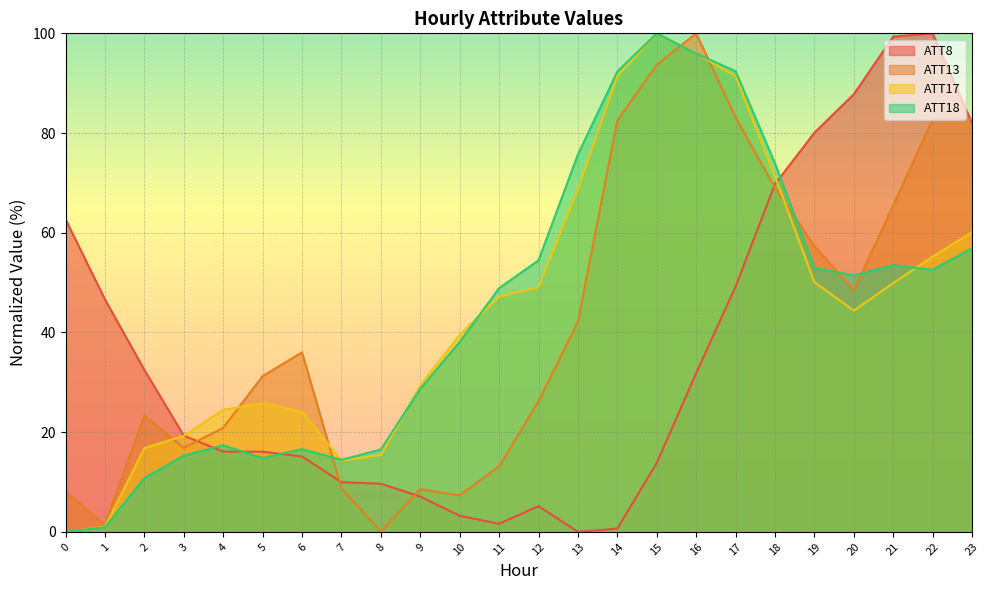

What is the sum of all ATT8 values?

859.5